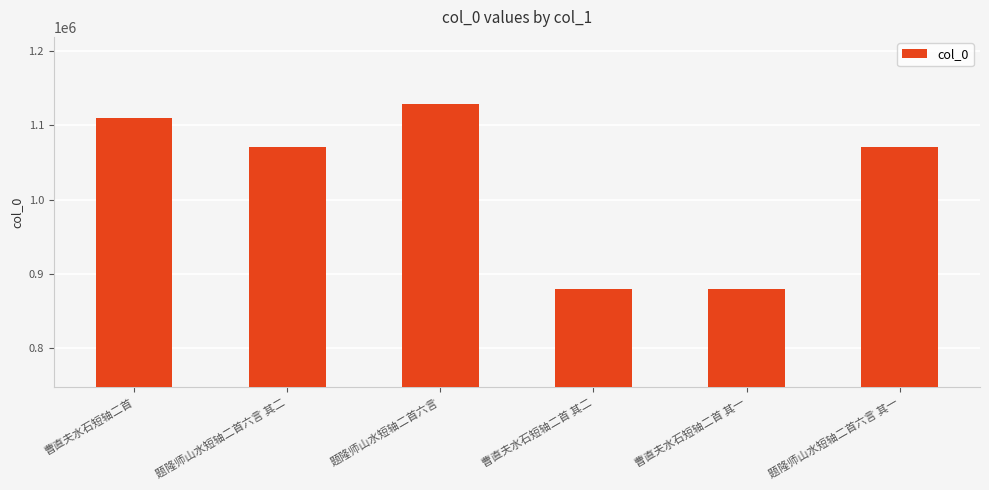

What is the maximum value shown in the chart?

1128282